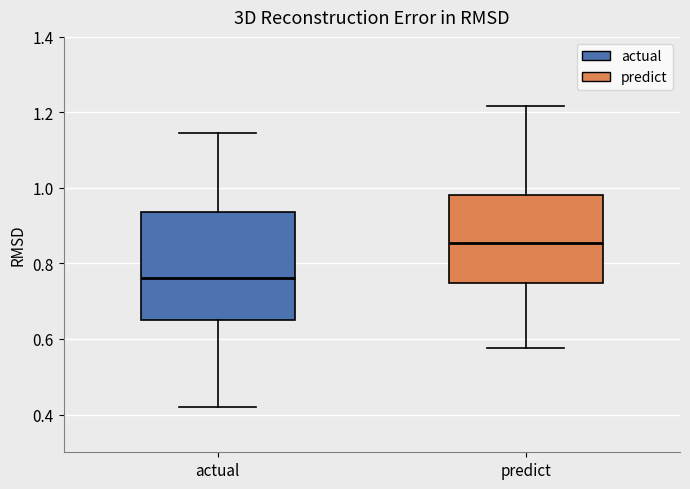

Where does the upper whisker of the box for predict end on the y-axis? The values are not printed on the chart, so give them approximately, as read against the axis.

1.22